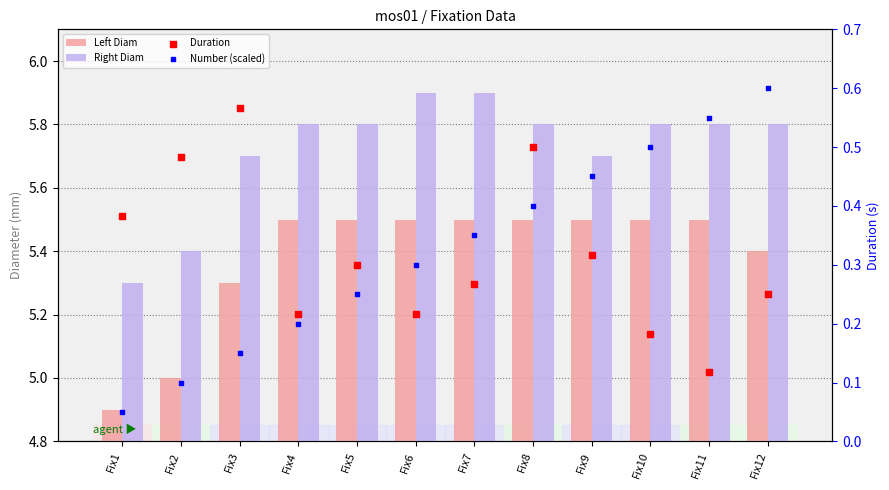

Which series has the largest total across all categories?

Right Diam